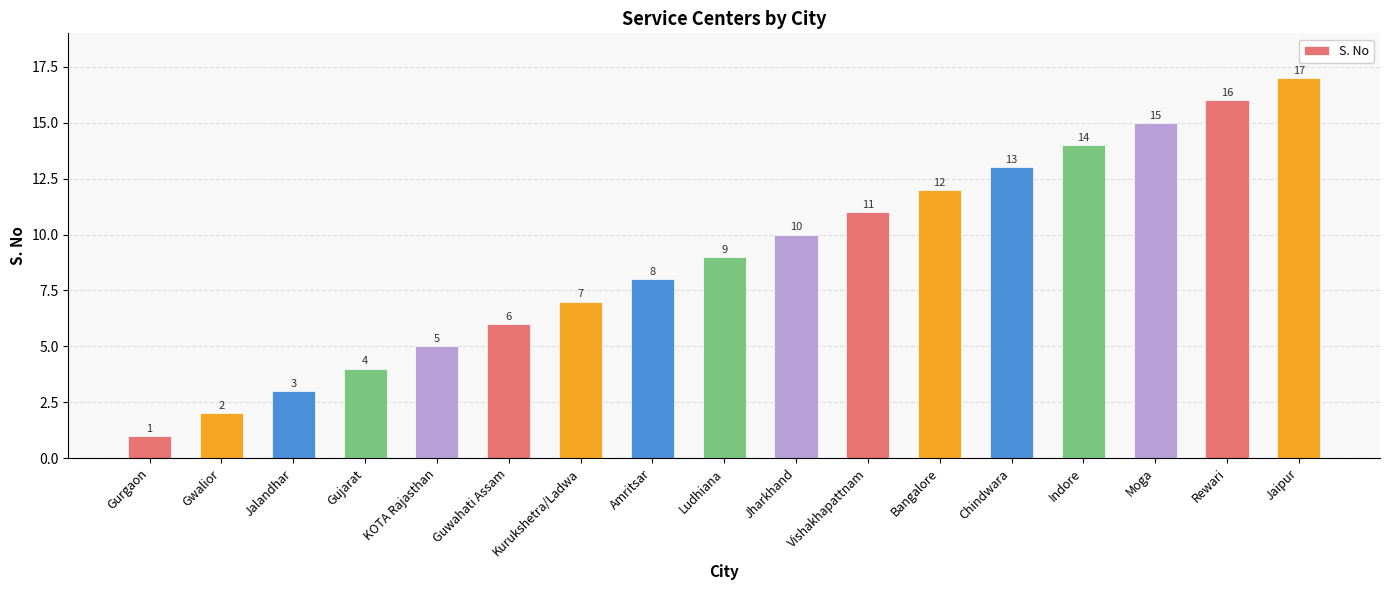

At which category does the chart reach its peak across all series?

Jaipur